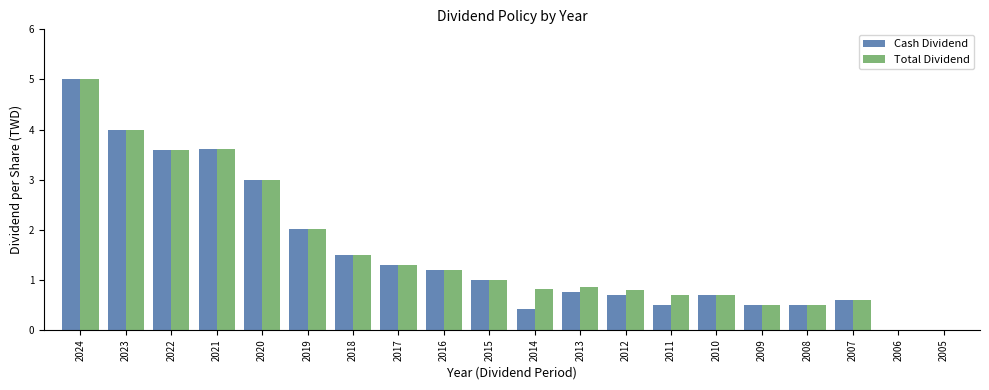

Does the chart contain stacked bars?

No